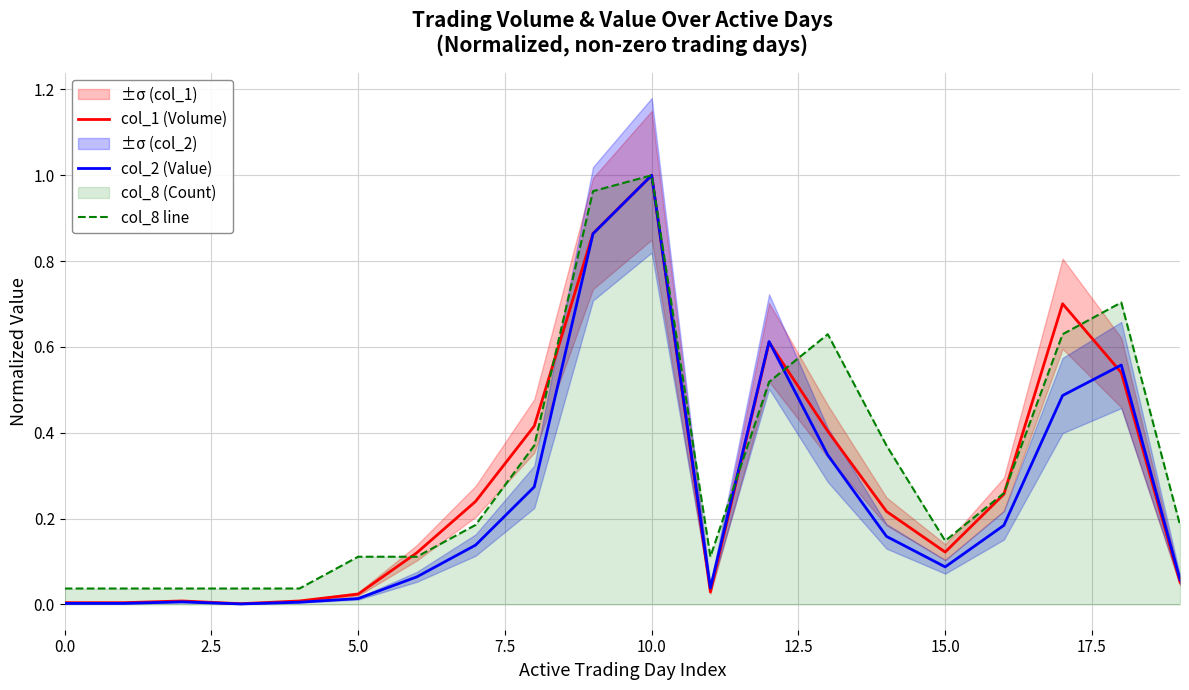

At which label does col_8 line reach its peak?

10.0